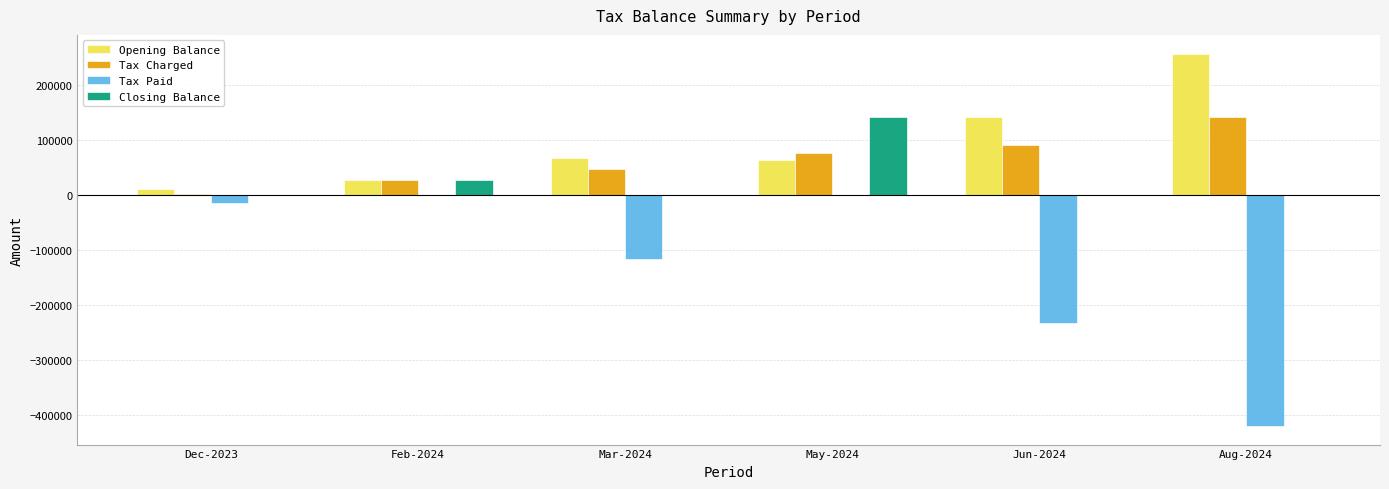

What is the sum of all Tax Paid values?

-780590.2